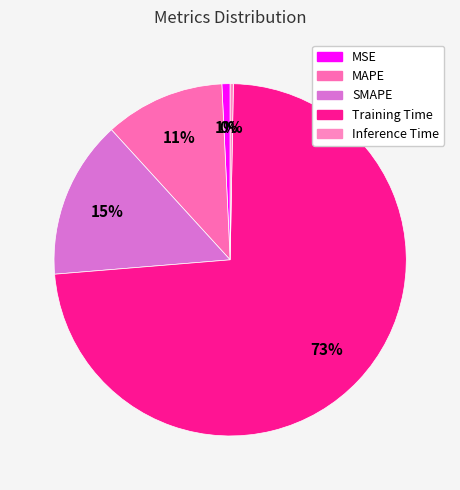

Count the number of slices in the pie.

5